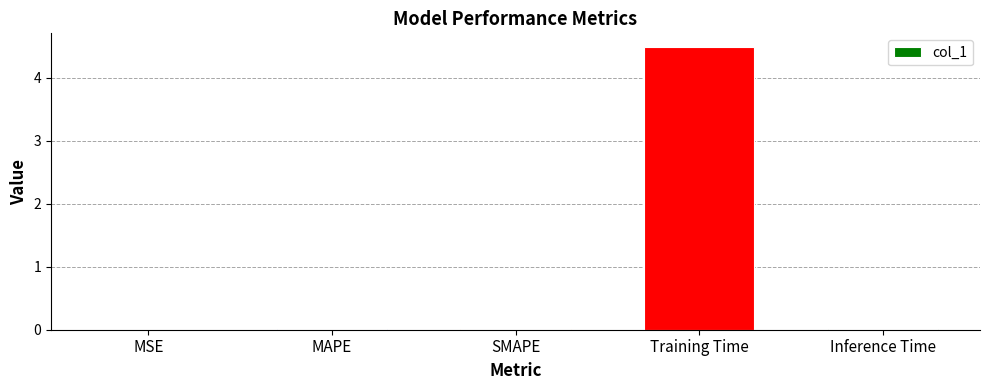

Between Training Time and MSE, which is larger?

Training Time